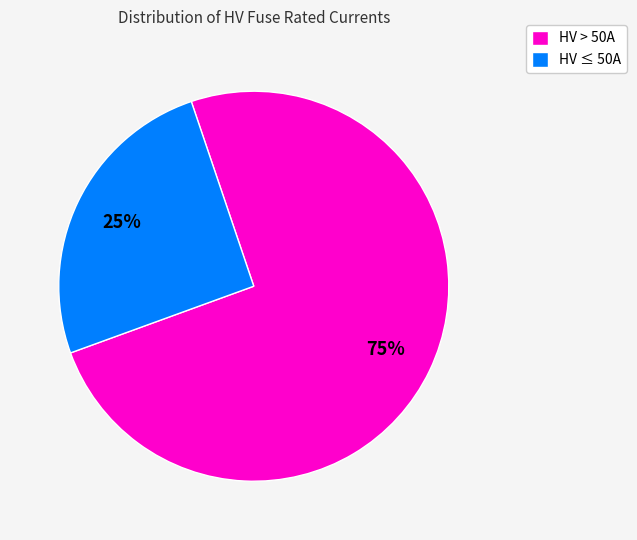

Between HV > 50A and HV ≤ 50A, which is larger?

HV > 50A